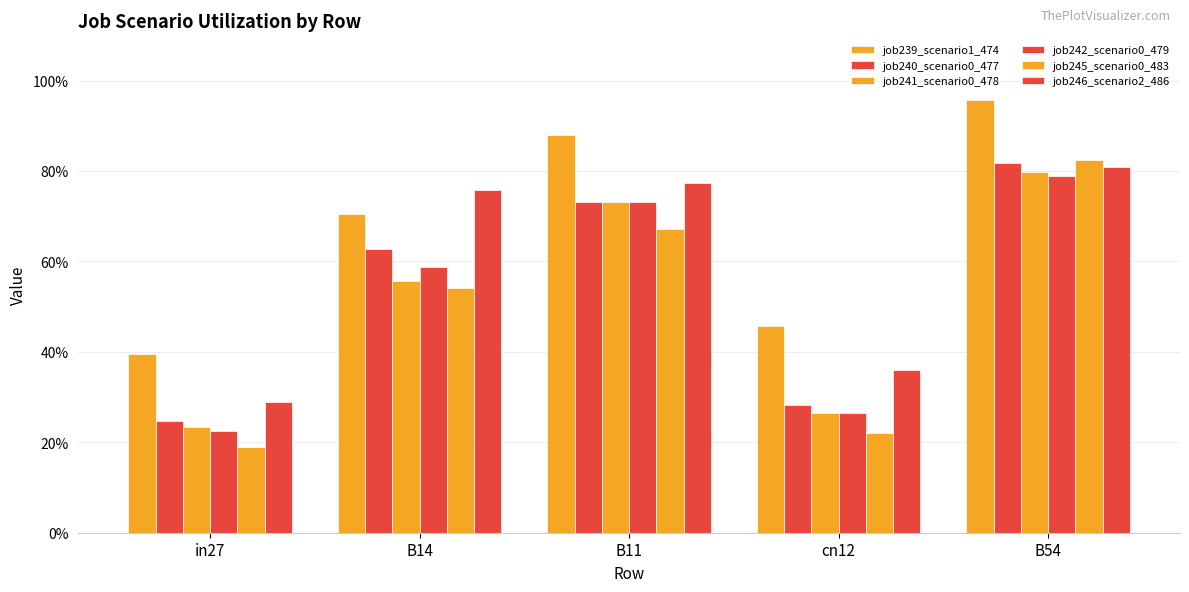

What is the value of the job246_scenario2_486 bar at the 5th from the left?

0.8